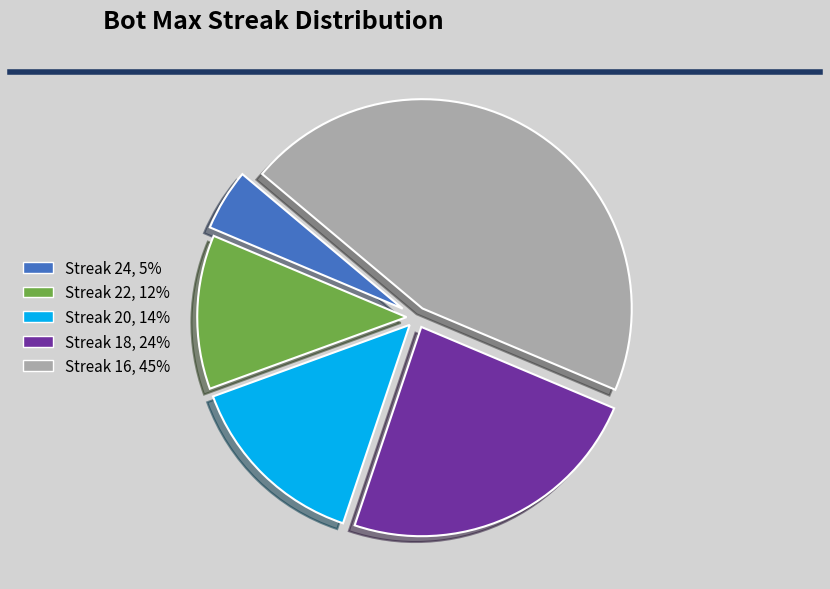

How many segments does this pie chart have?

5